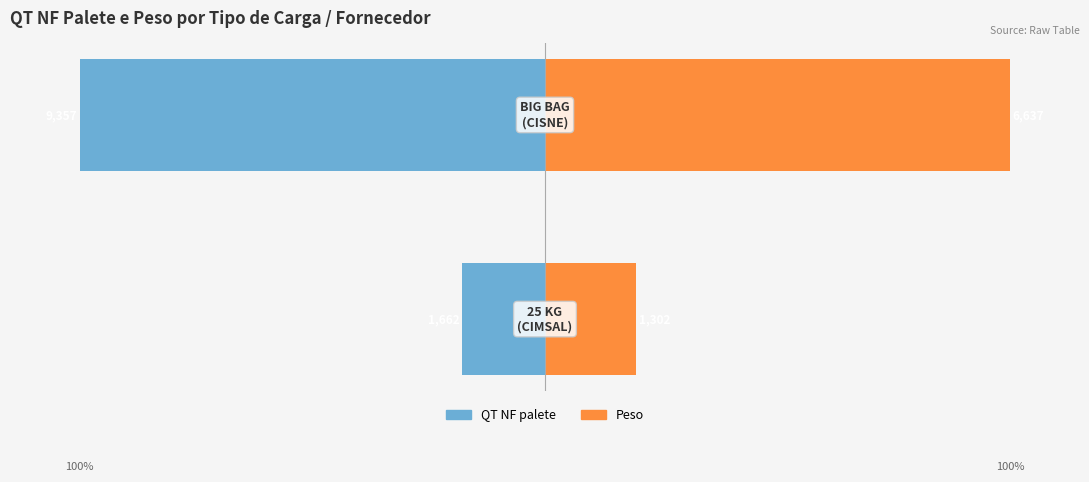

At how many categories does at least one series exceed -5?

2